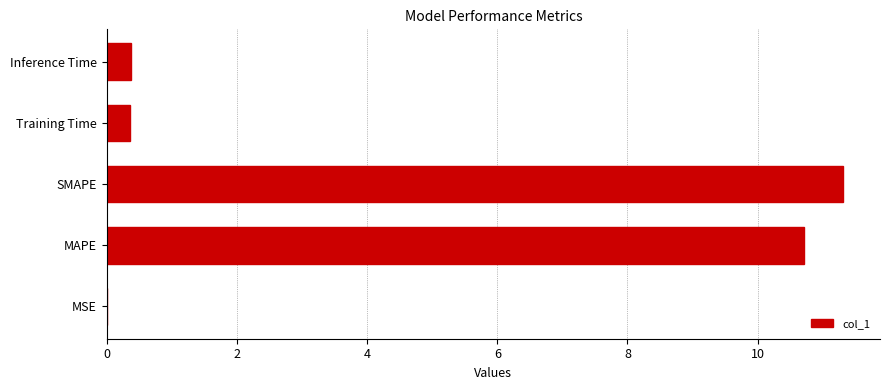

What is the greatest value displayed?

11.3